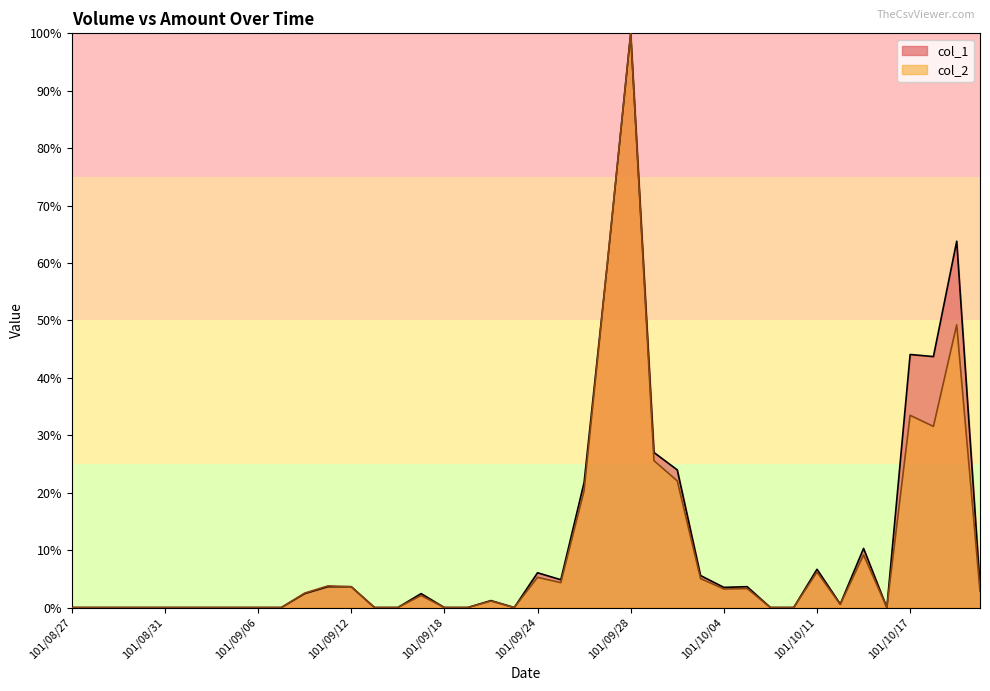

Reading left to right, extract all data points from this chart.

col_1: 0.0	0.0	0.0	0.0	0.0	0.0	0.0	0.0	0.0	0.0	2.4	3.6	3.6	0.0	0.0	2.4	0.0	0.0	1.2	0.0	6.1	4.8	21.8	59.9	100.0	27.0	24.0	5.6	3.5	3.6	0.0	0.0	6.7	0.6	10.3	0.0	44.1	43.7	63.8	3.8
col_2: 0.0	0.0	0.0	0.0	0.0	0.0	0.0	0.0	0.0	0.0	2.5	3.8	3.6	0.0	0.0	2.1	0.0	0.0	1.1	0.0	5.3	4.3	20.4	60.0	100.0	25.6	22.1	5.0	3.2	3.3	0.0	0.0	6.2	0.5	9.2	0.0	33.5	31.5	49.2	2.9